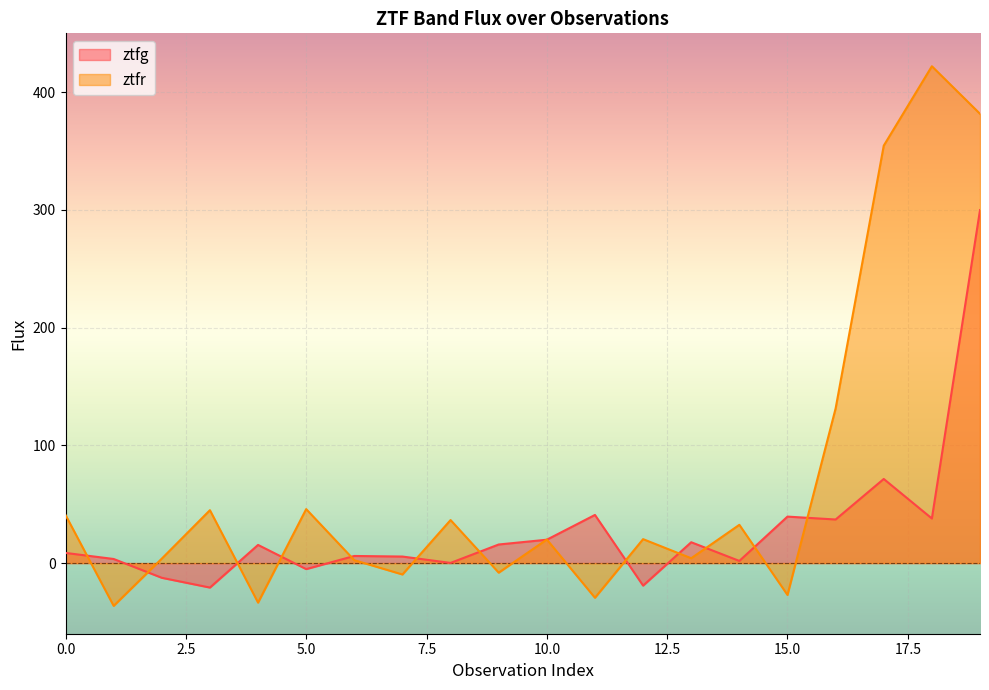

What is the sum of the ztfg values at 4 and 13?

33.1